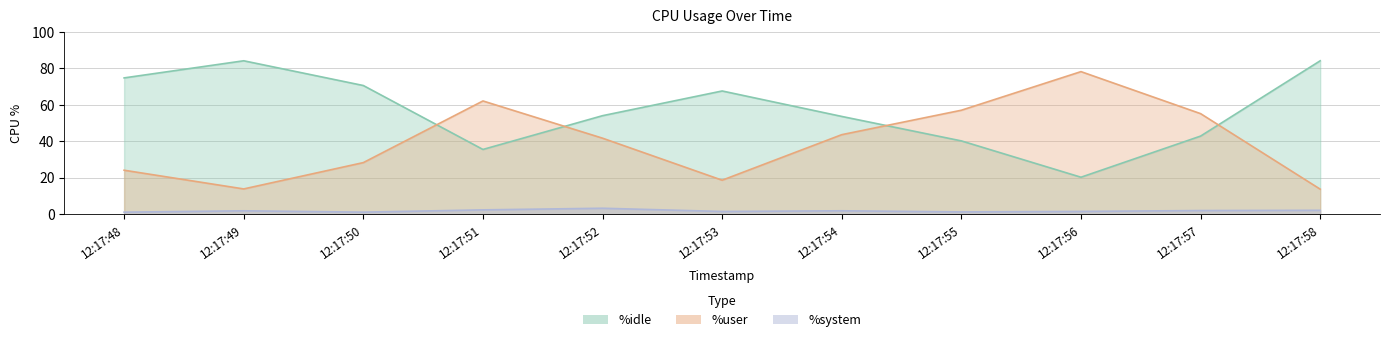

What is the difference between the maximum and minimum values in the %idle series?

63.9